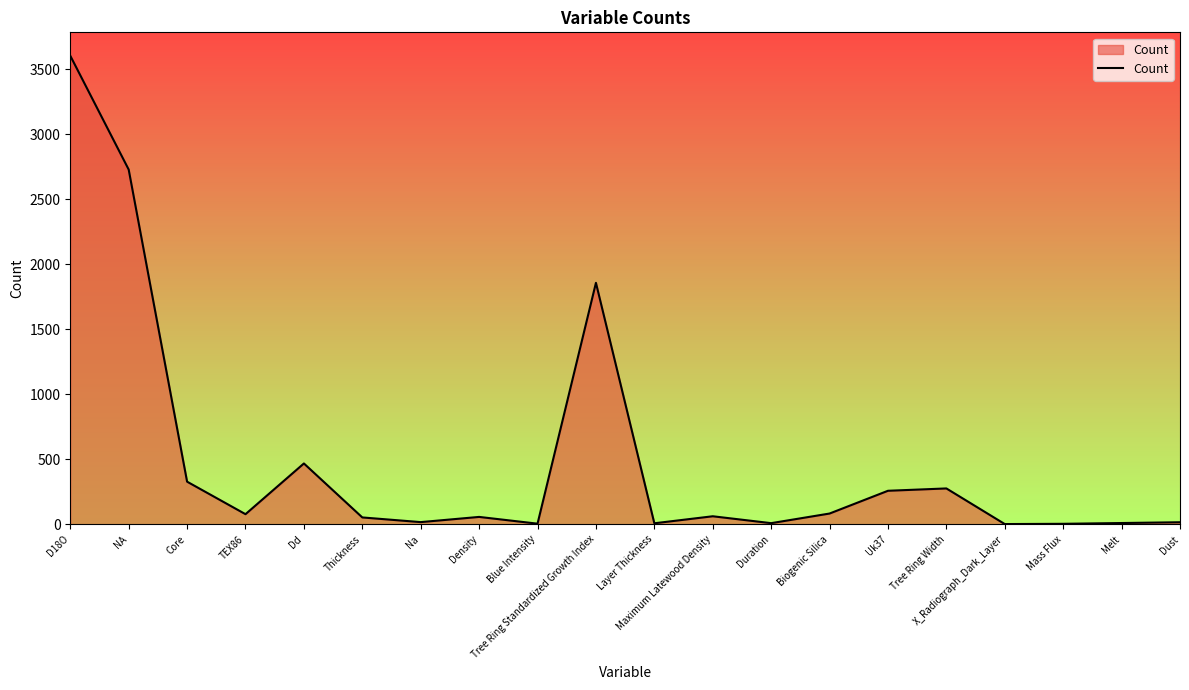

Between Dd and Na, which is larger?

Dd